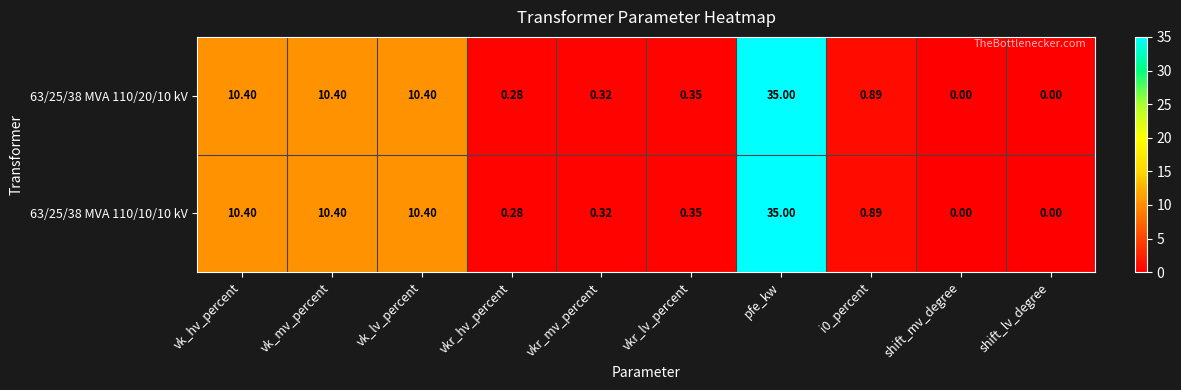

Which label corresponds to the largest value in the chart?

pfe_kw